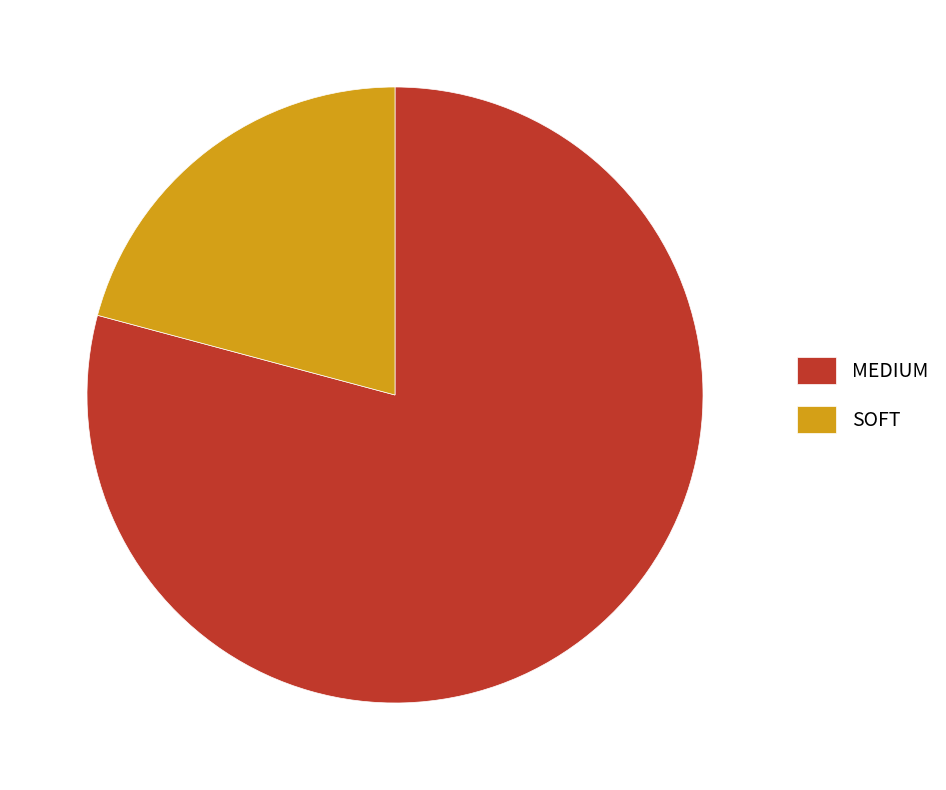

What is the largest slice in the pie chart?

MEDIUM